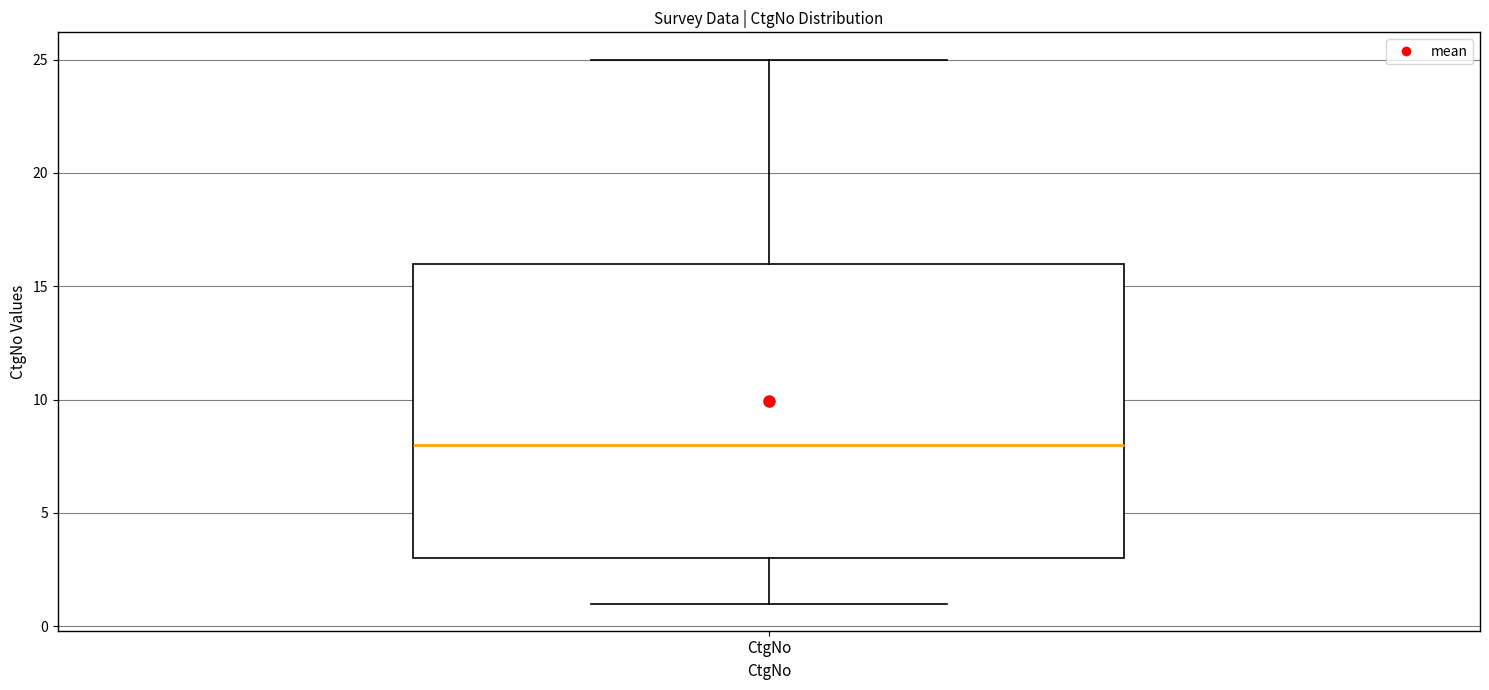

Where does the upper whisker of the box for CtgNo end on the y-axis? The values are not printed on the chart, so give them approximately, as read against the axis.

25